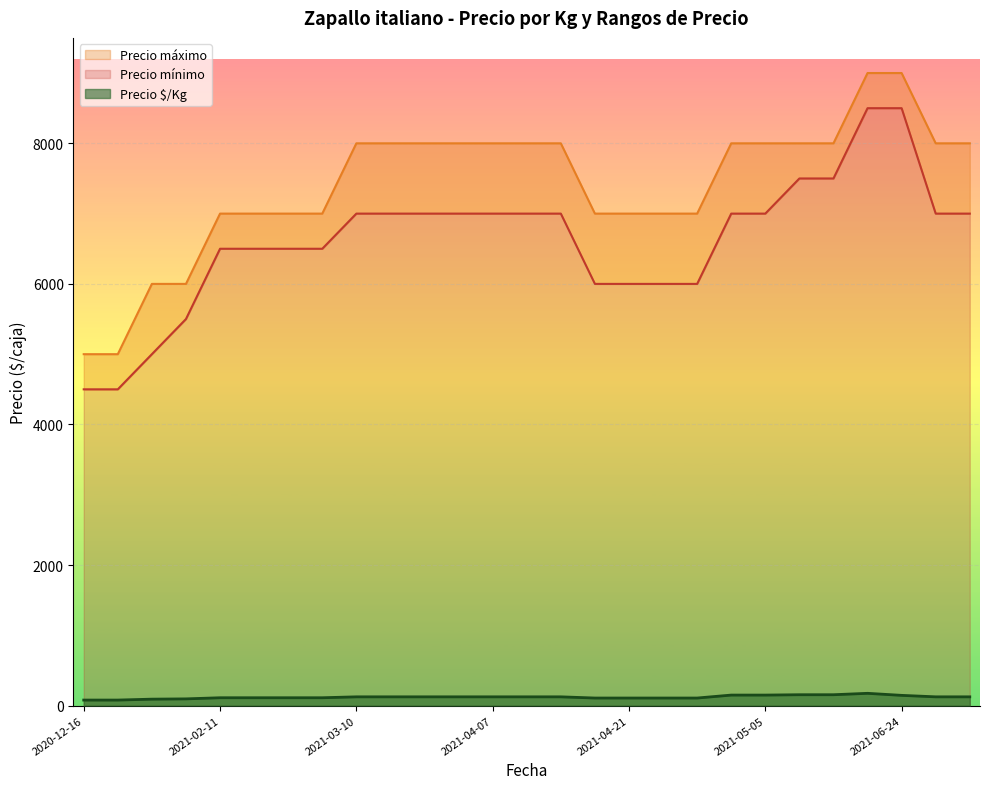

Reading left to right, extract all data points from this chart.

Precio $/Kg: 79	79	92	96	112	112	112	112	125	125	125	125	125	125	125	108	108	108	108	150	150	155	155	175	146	125	125
Precio mínimo: 4500	4500	5000	5500	6500	6500	6500	6500	7000	7000	7000	7000	7000	7000	7000	6000	6000	6000	6000	7000	7000	7500	7500	8500	8500	7000	7000
Precio máximo: 5000	5000	6000	6000	7000	7000	7000	7000	8000	8000	8000	8000	8000	8000	8000	7000	7000	7000	7000	8000	8000	8000	8000	9000	9000	8000	8000